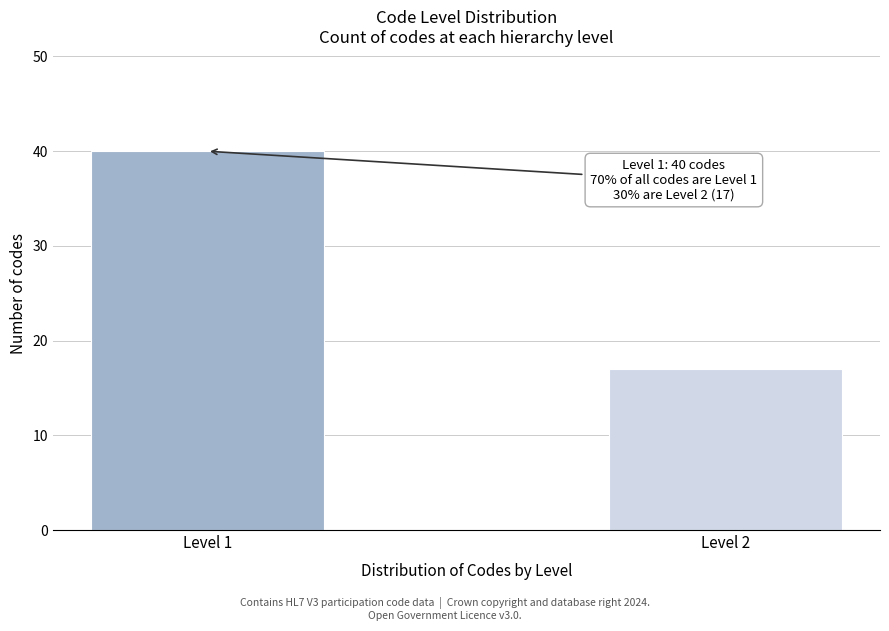

Reading left to right, what are all the values shown in this chart?

40	17